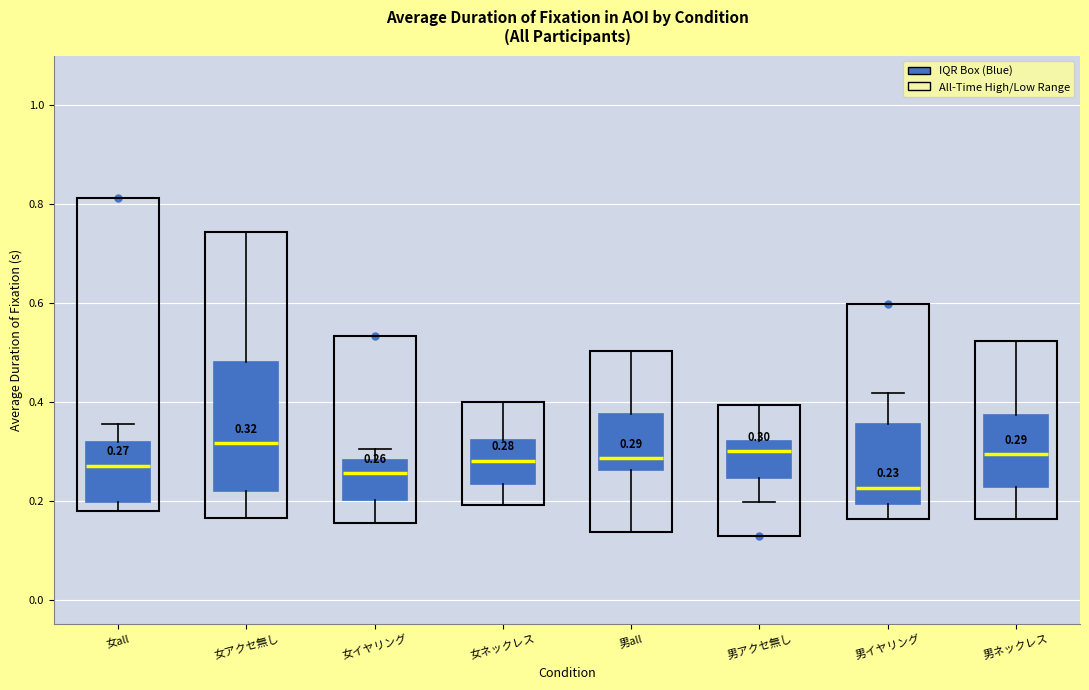

Which box is the tallest, from its lower edge to its upper edge?

女アクセ無し